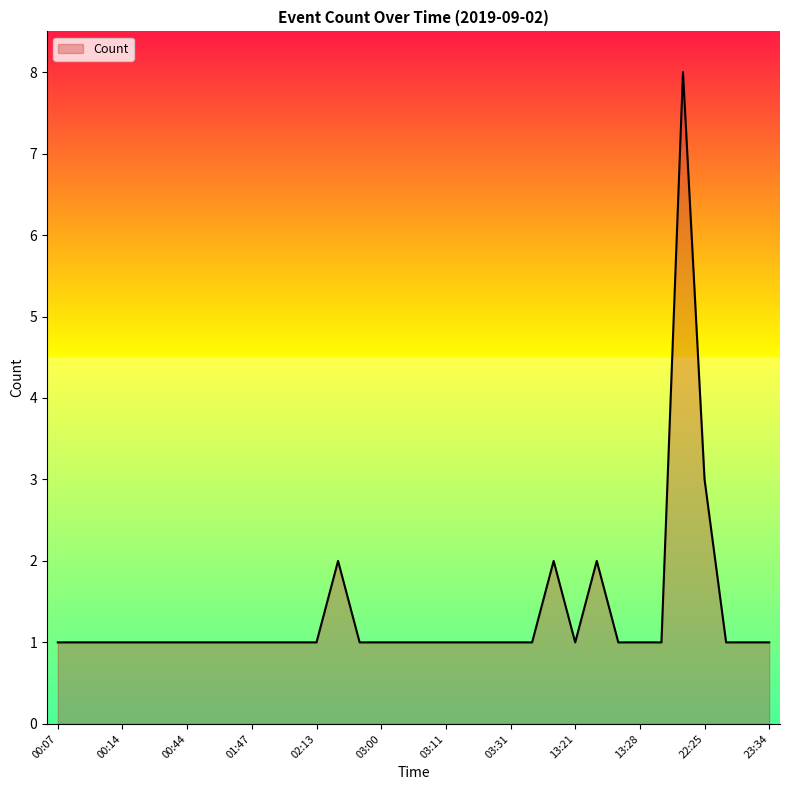

What is the difference between the maximum and minimum values?

7